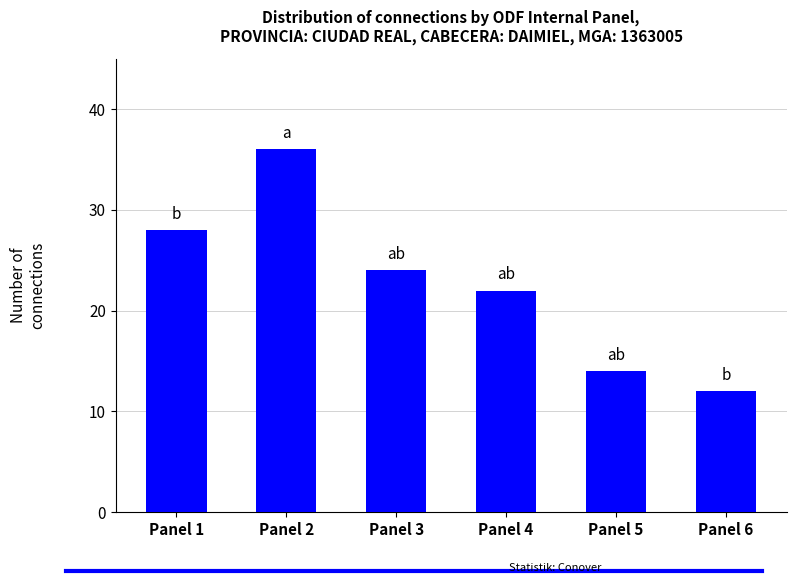

The value at Panel 2 is 12. True or false?

False